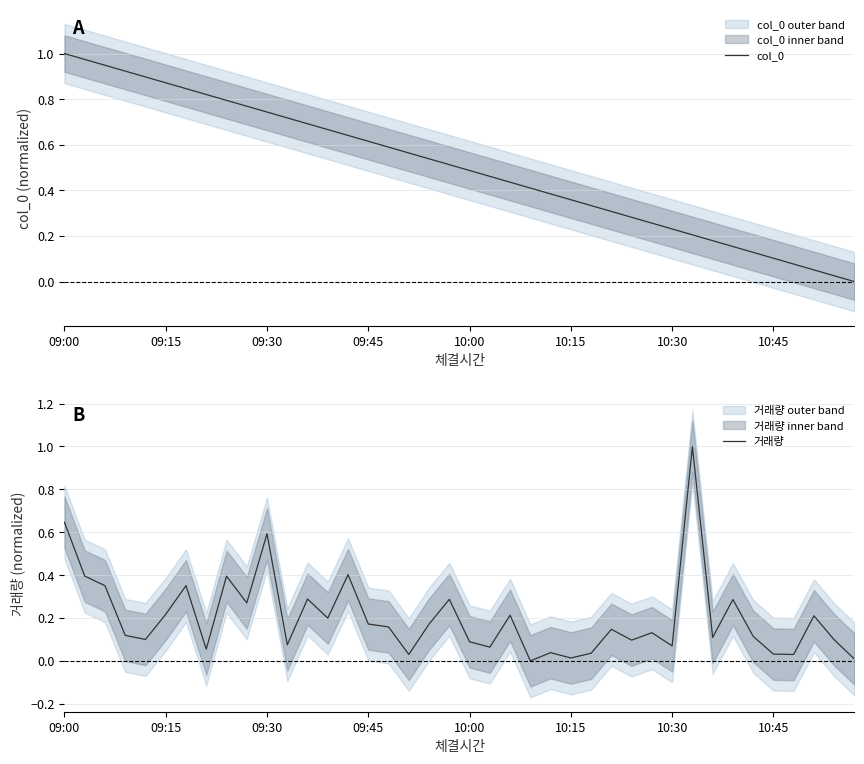

What is the maximum value for 거래량?

1.0